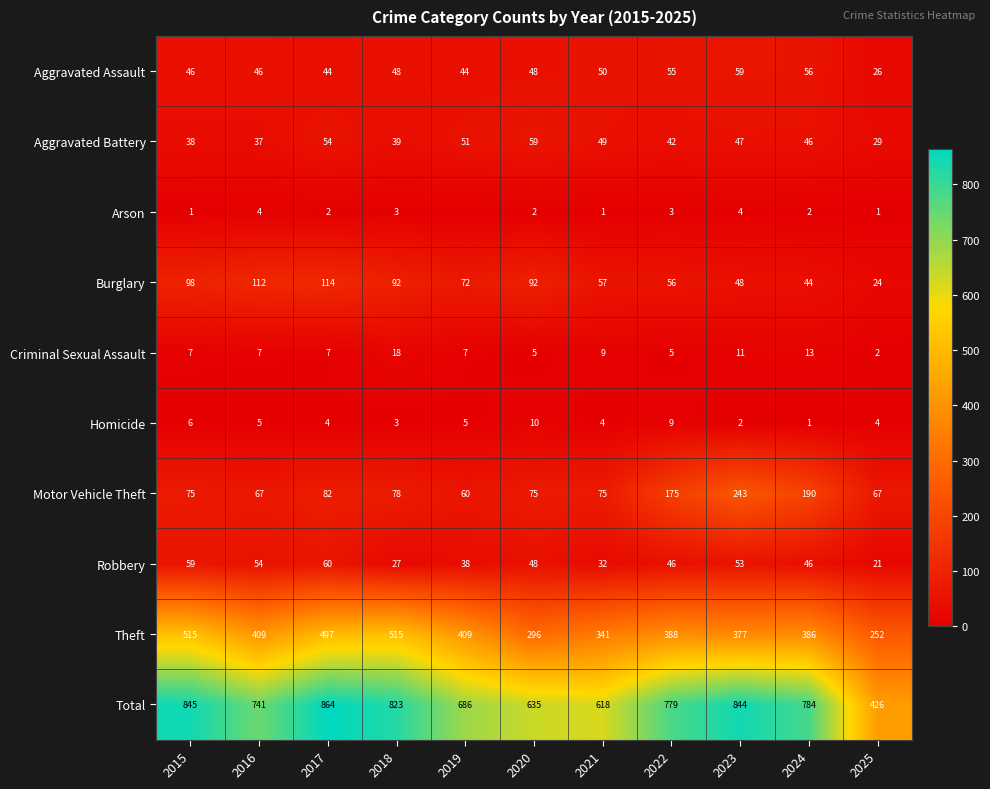

Is it true that Criminal Sexual Assault equals 29 at 2018?

False